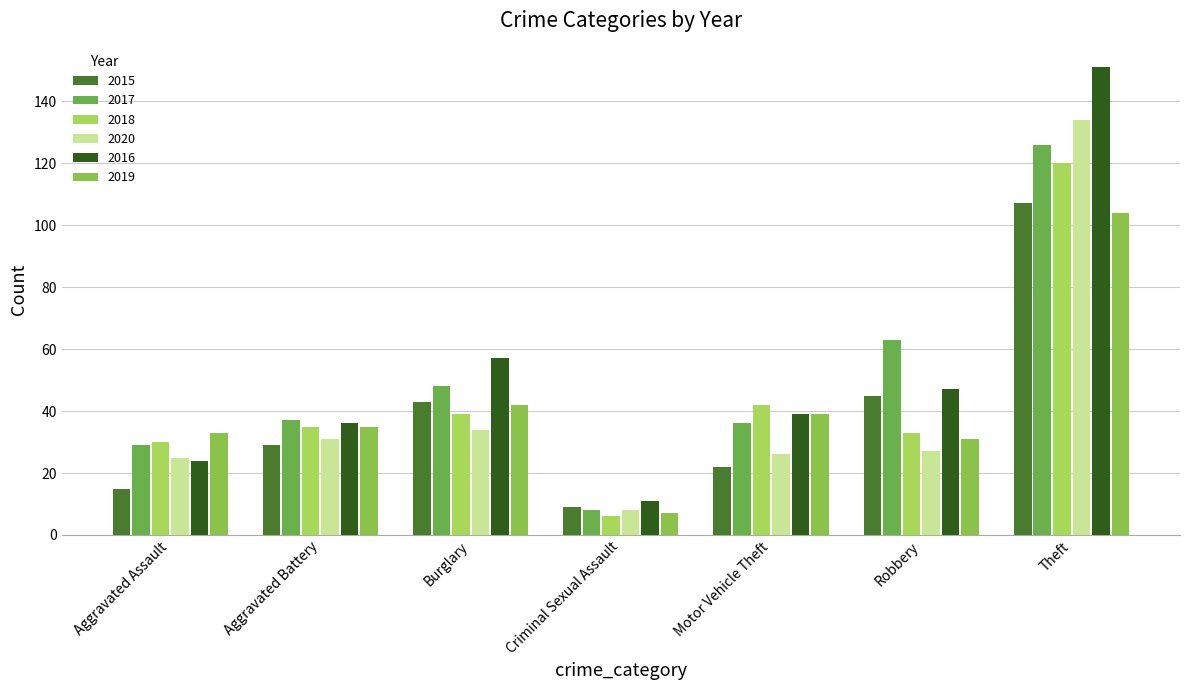

What position from the left is Robbery?

6